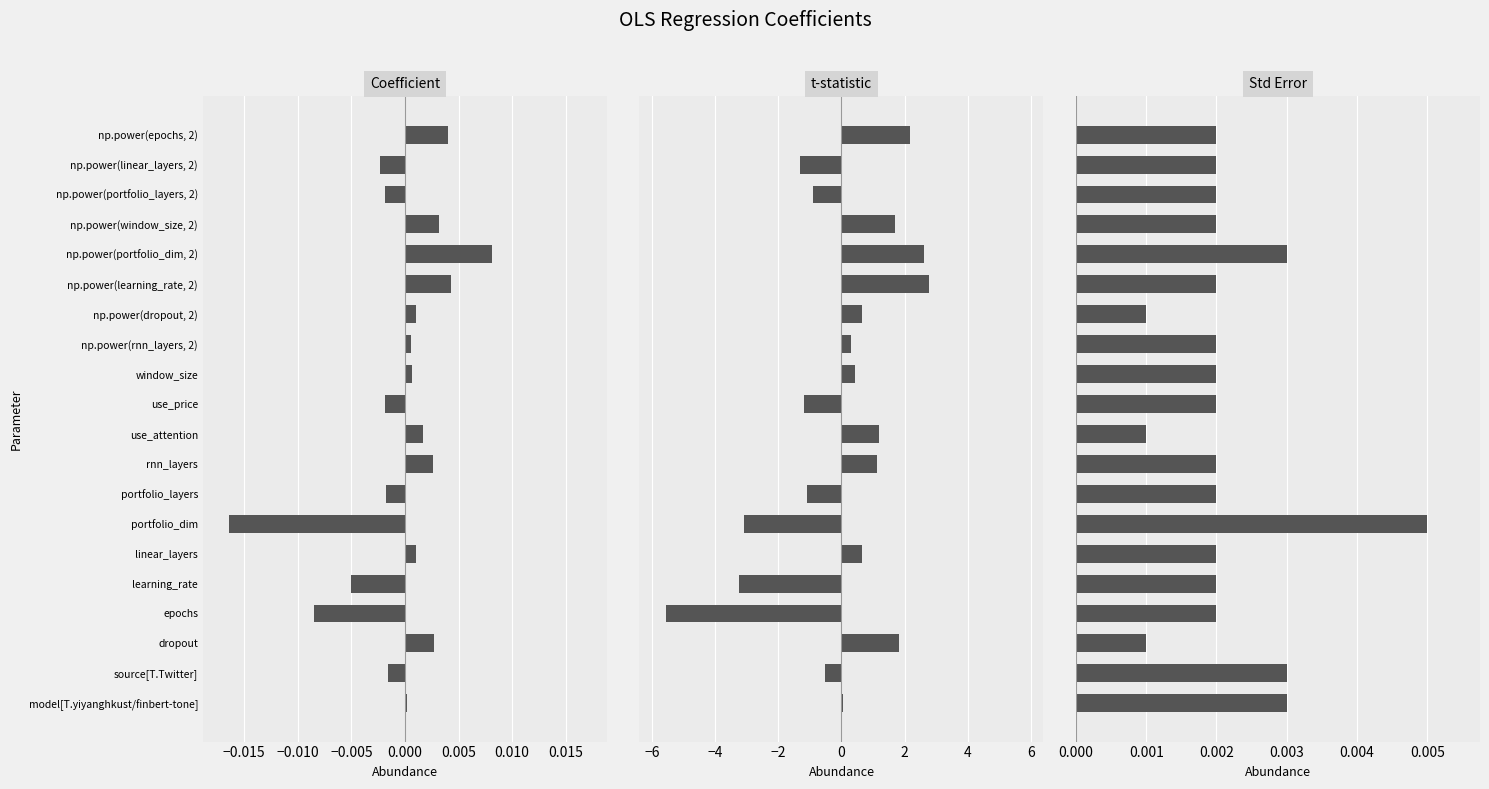

Which has a higher value, np.power(linear_layers, 2) or window_size?

window_size